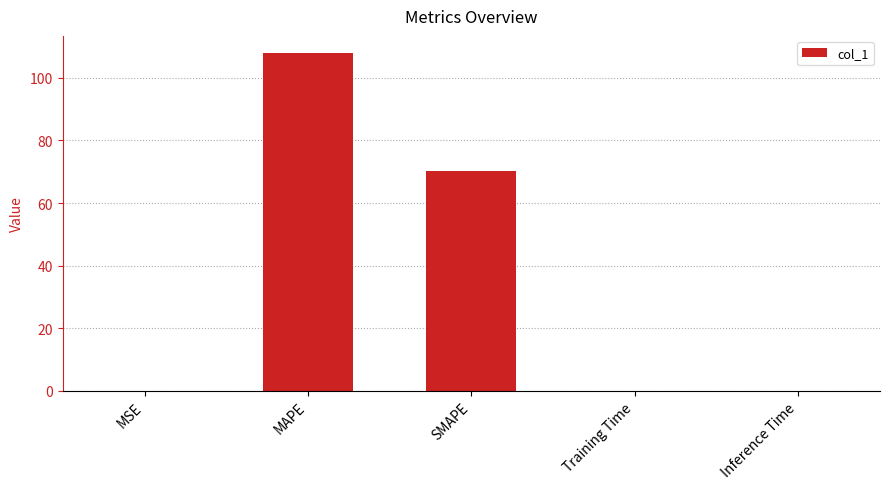

Which has a higher value, MAPE or MSE?

MAPE